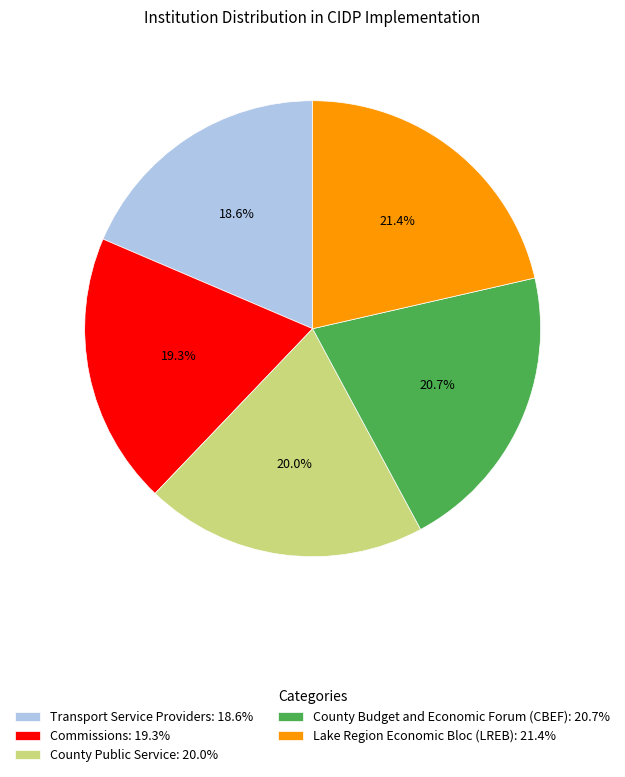

True or false: County Public Service accounts for 29% of the total.

False